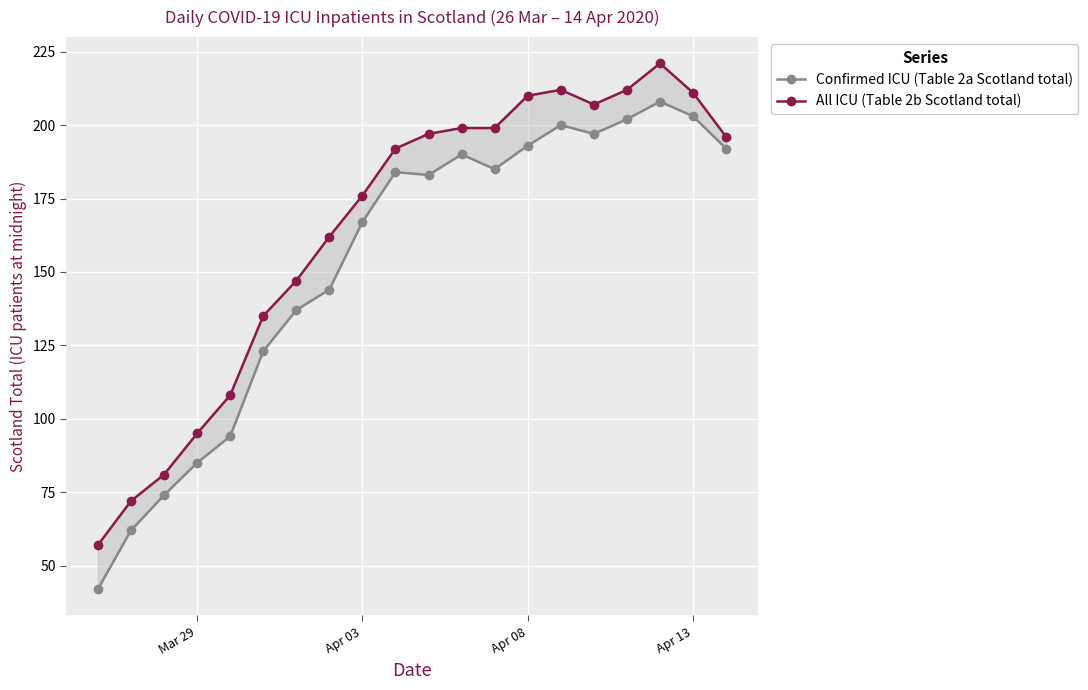

List the series in order of their overall mean, lowest first.

Confirmed ICU (Table 2a Scotland total), All ICU (Table 2b Scotland total)